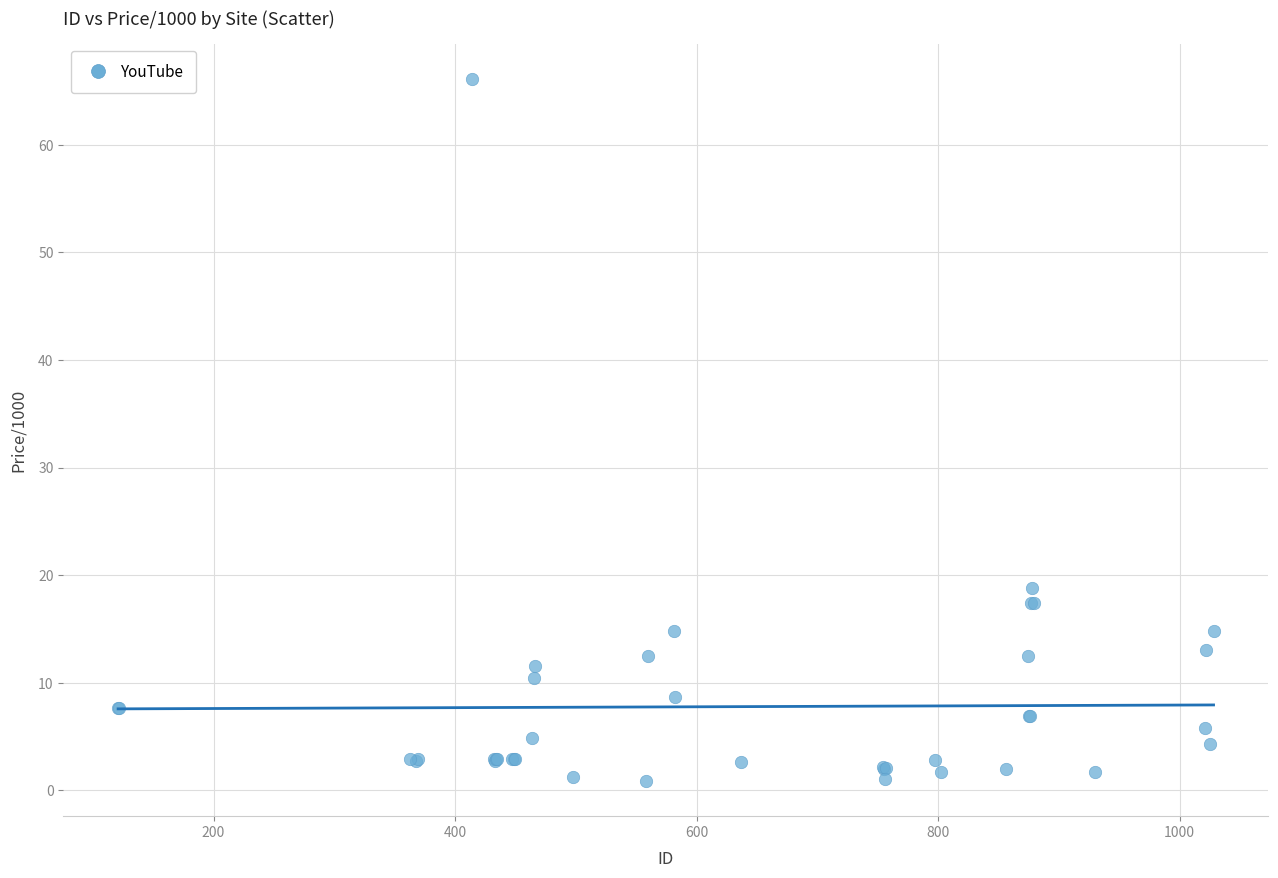

What Y value in the scatter plot is closest to 33?

18.9